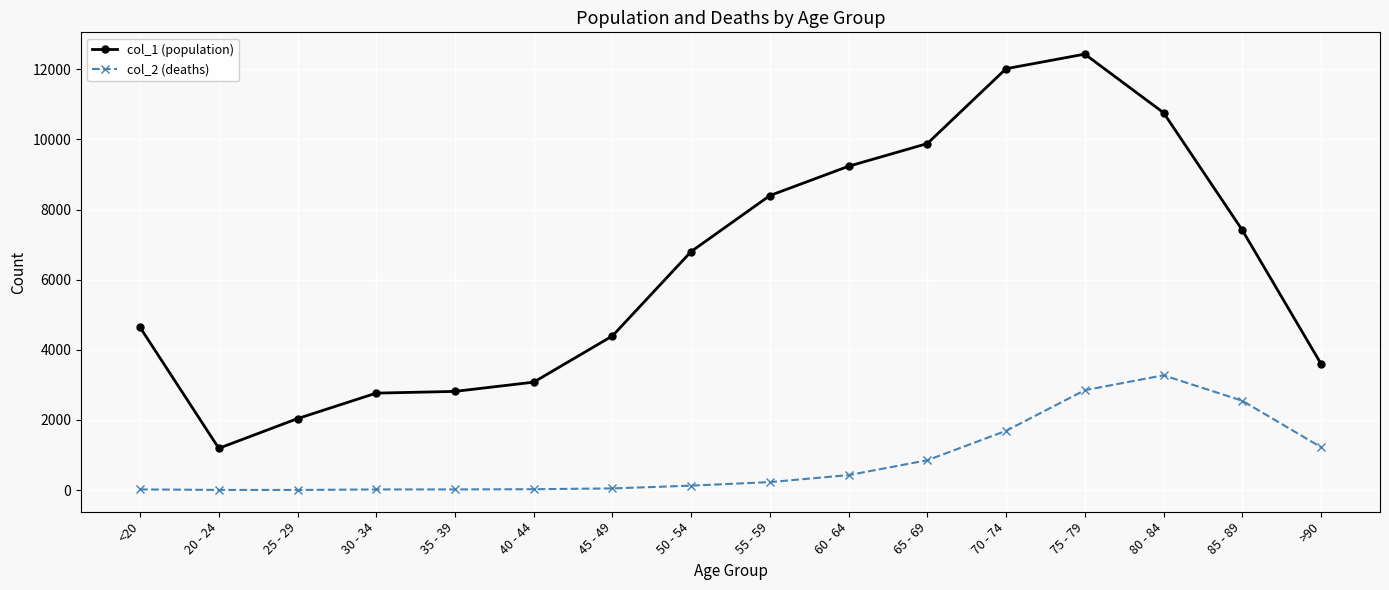

Which label corresponds to the largest value in the chart?

75 - 79